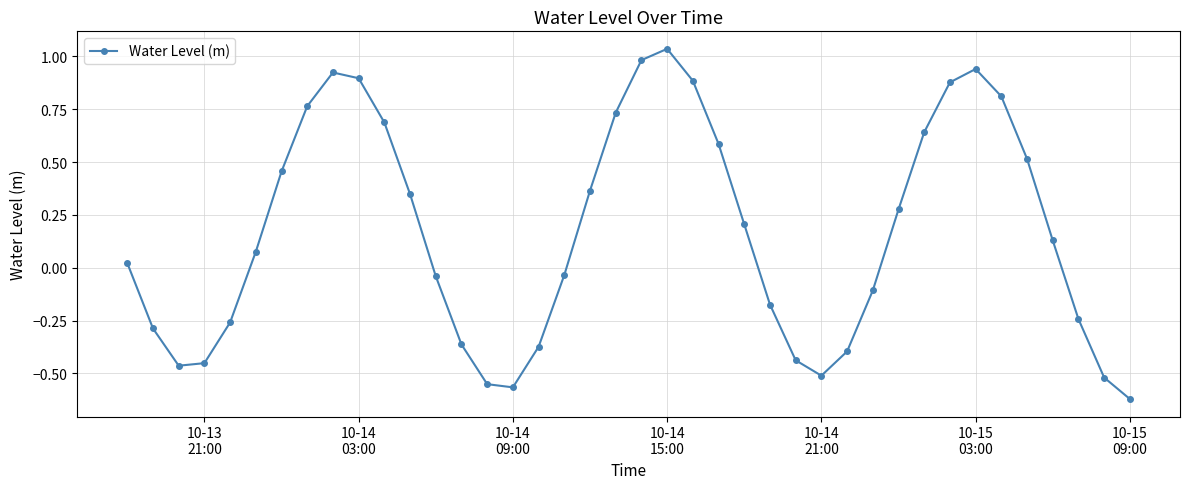

What is the value of the 30th point from the left?

-0.1